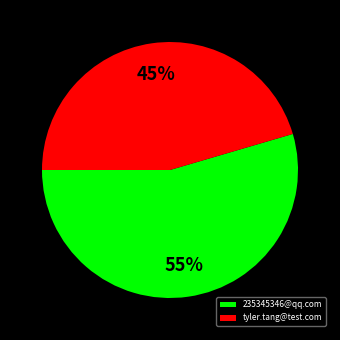

Between tyler.tang@test.com and 235345346@qq.com, which is larger?

235345346@qq.com